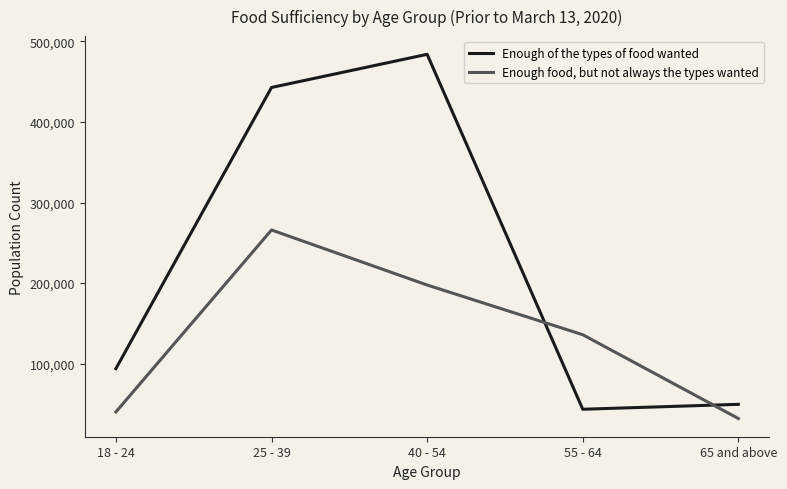

What is the average value of the Enough food, but not always the types wanted series?

134325